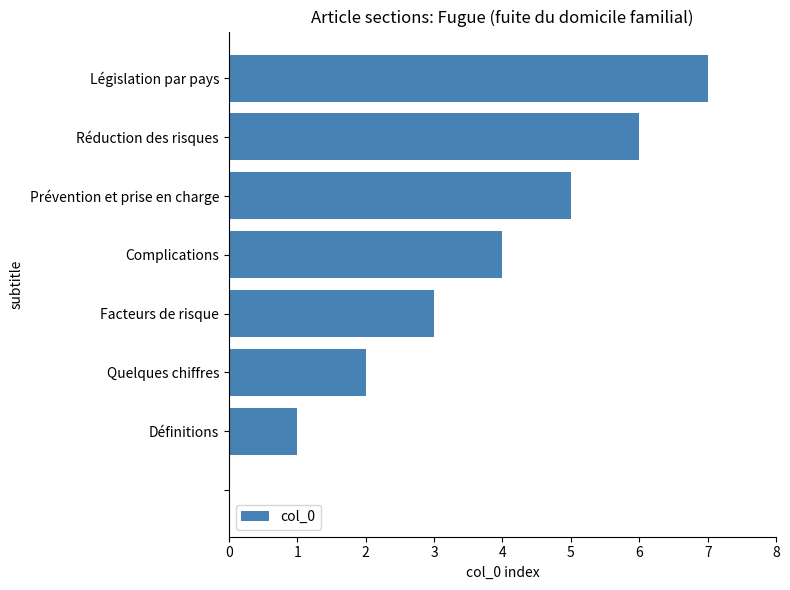

What is the sum of all values?

28